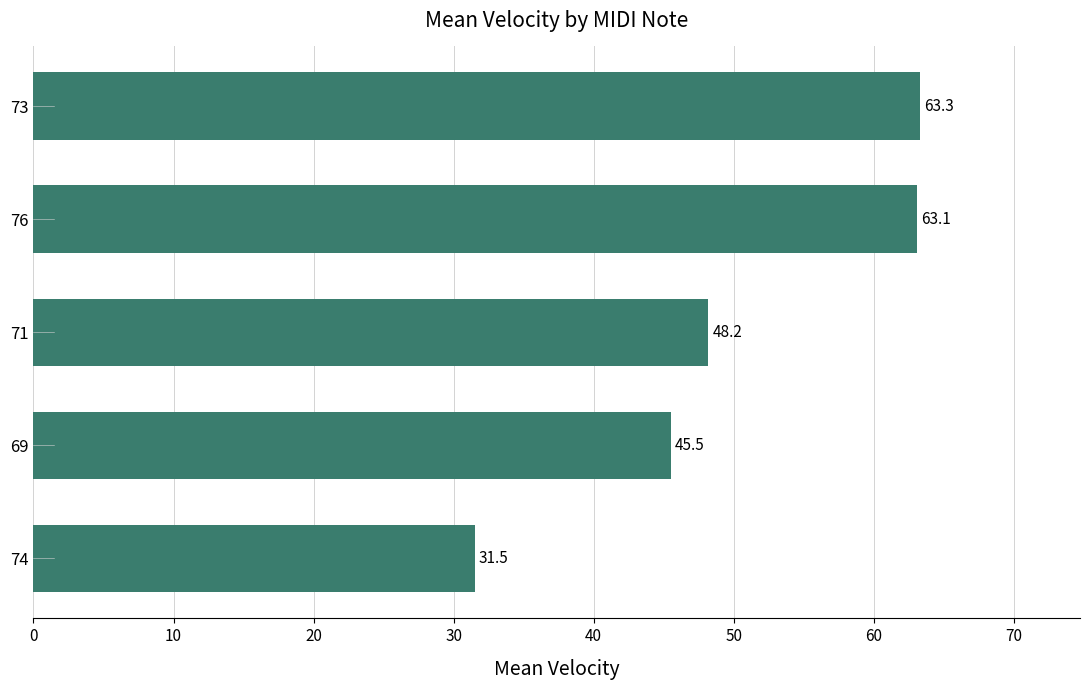

List the labels in order of value, largest first.

73, 76, 71, 69, 74